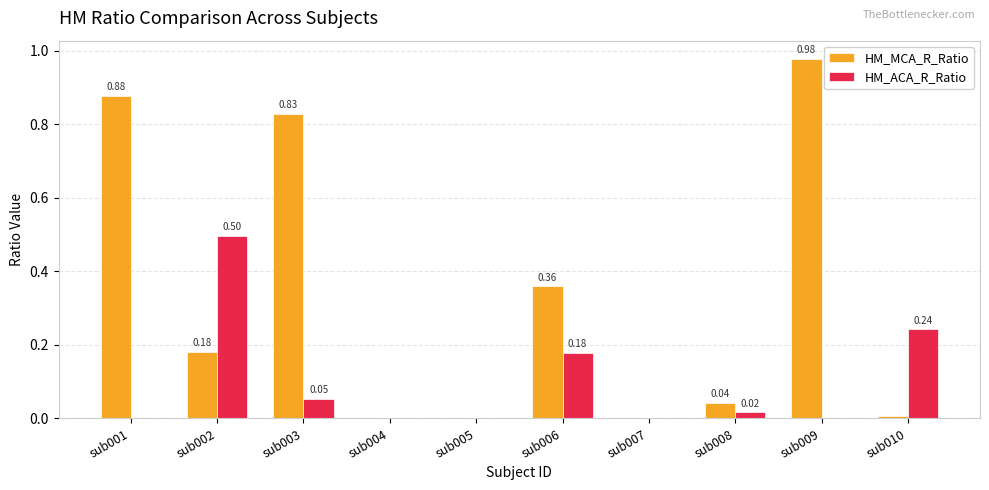

Which series has the largest total across all categories?

HM_MCA_R_Ratio